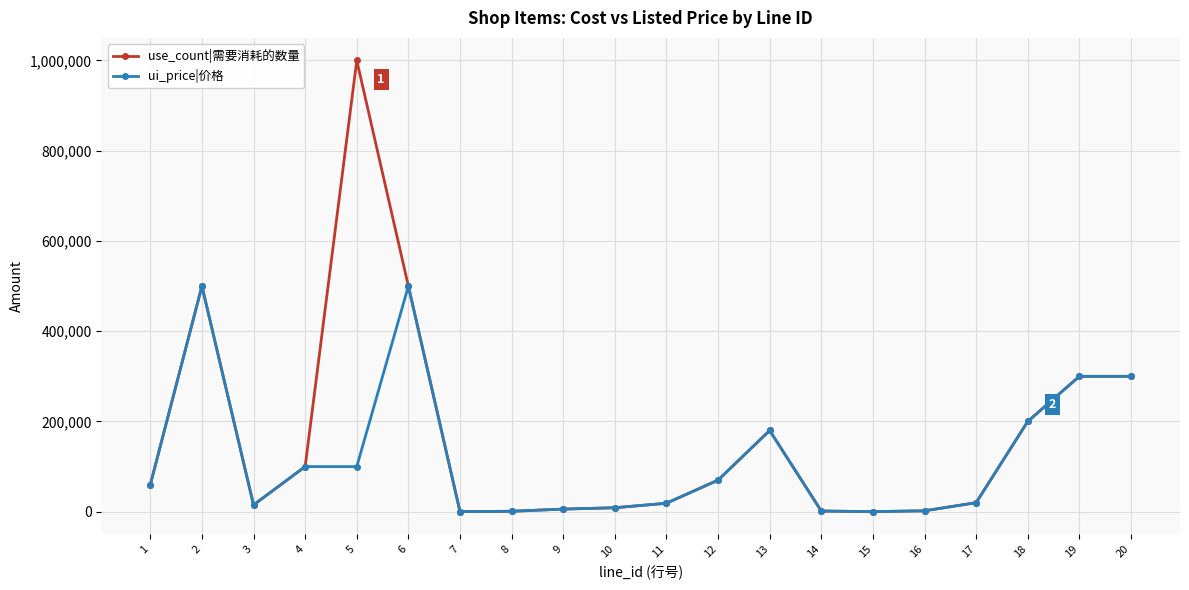

At which category is the sum across all series the highest?

5